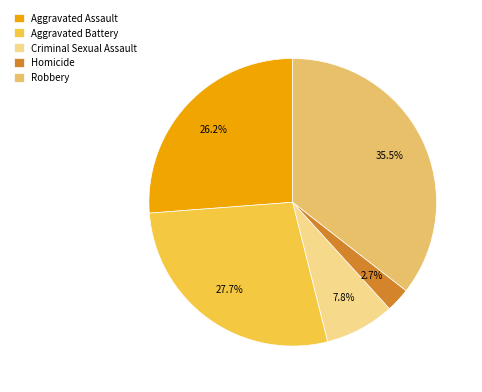

What is the ratio of the value at Aggravated Battery to the value at Aggravated Assault?

1.1